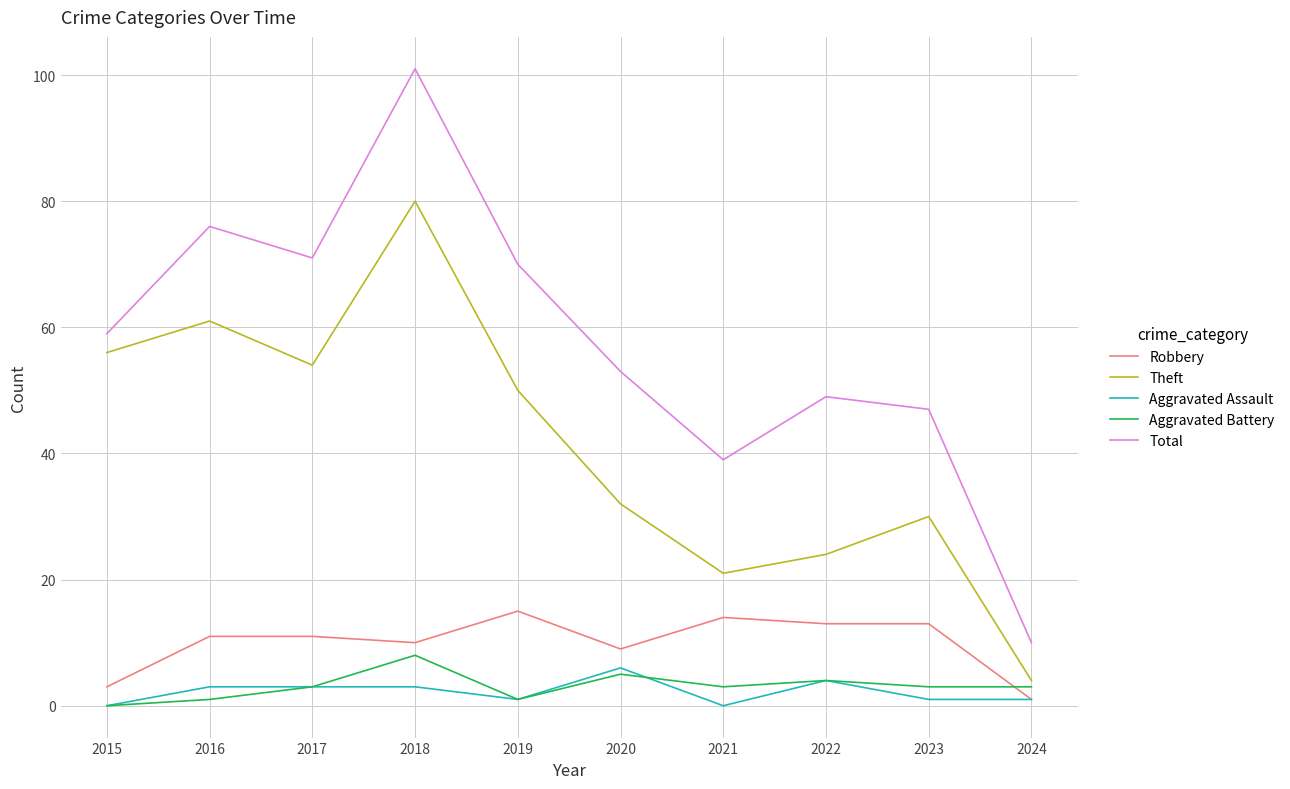

Which series has the largest total across all categories?

Total